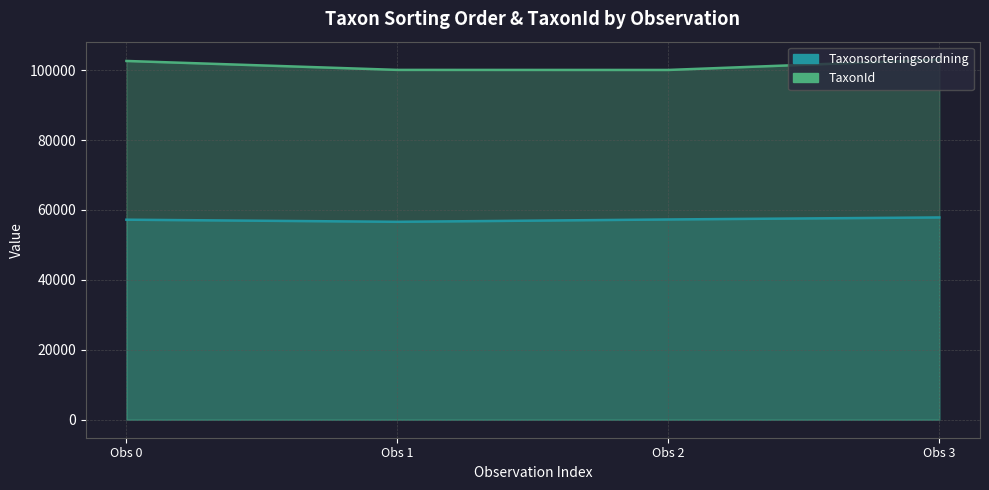

True or false: Taxonsorteringsordning (line) and TaxonId (line) intersect in this chart.

False